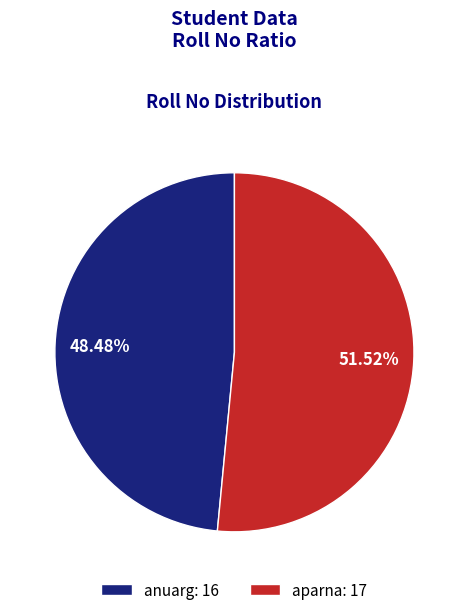

Does any single category account for the majority?

Yes